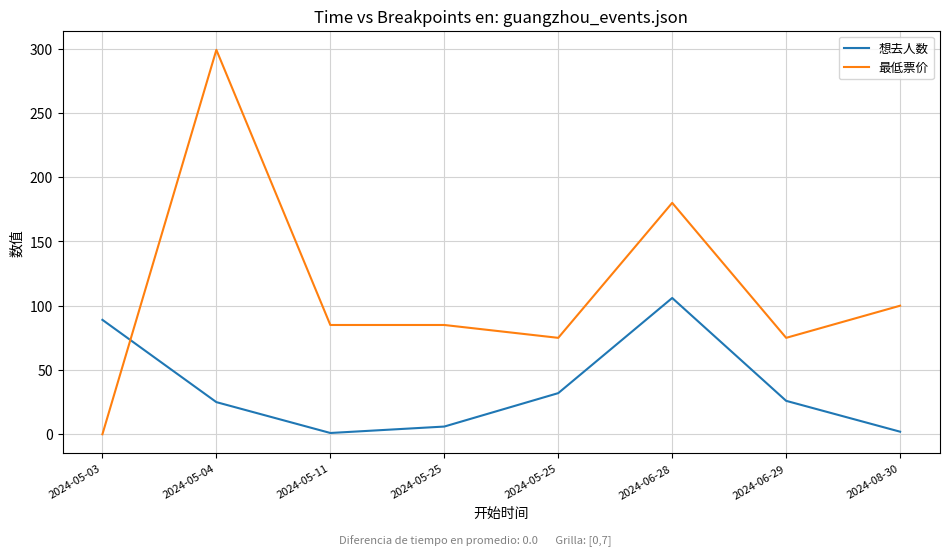

Reading right to left, list all the values displayed in this chart.

想去人数: 2	26	106	32	6	1	25	89
最低票价: 100	75	180	75	85	85	299	0